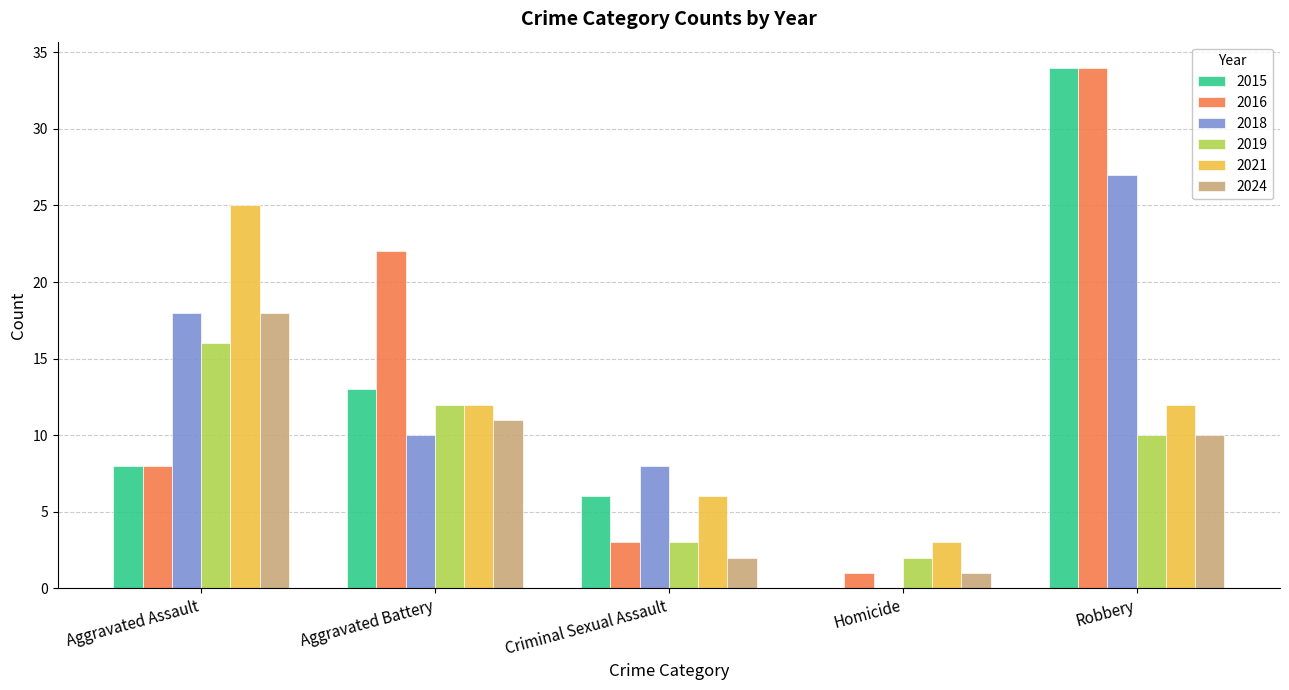

True or false: 2015 has a value of 8 at Criminal Sexual Assault.

False